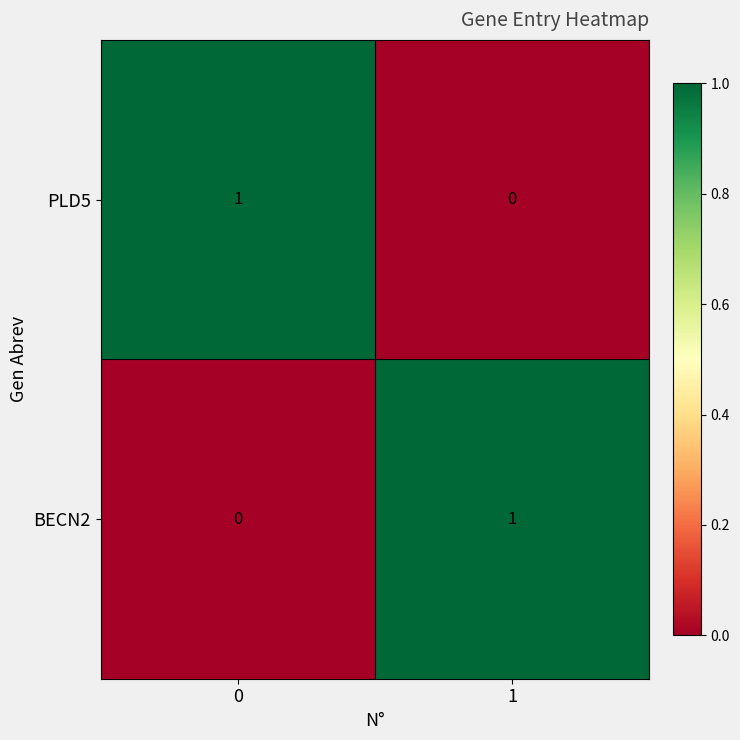

How many data points in BECN2 are less than 1?

1